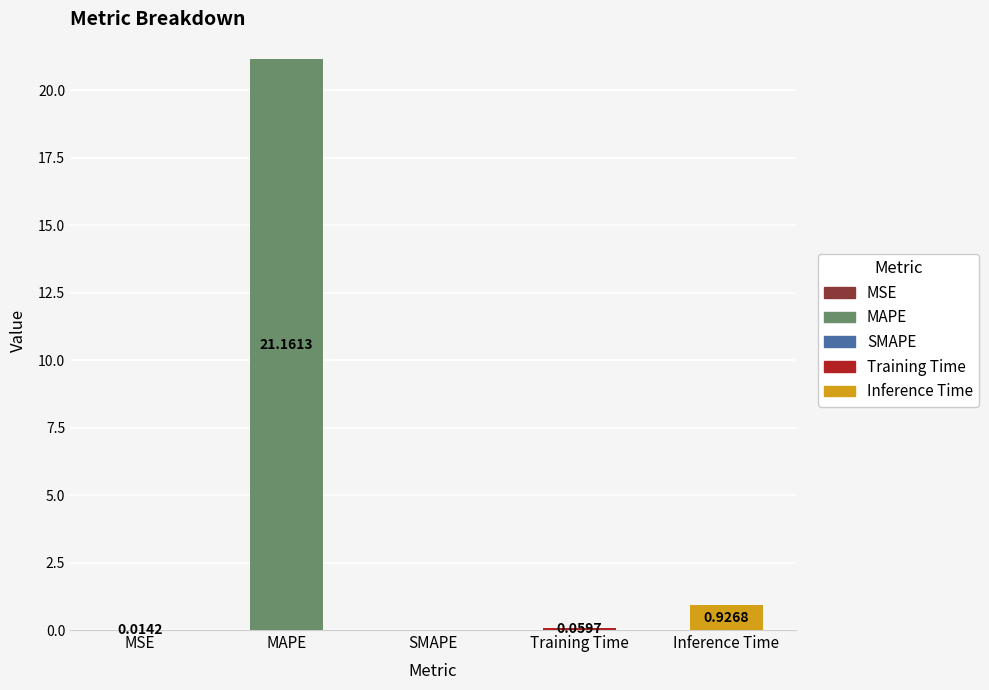

Where is the data nearest to the value 10?

Inference Time